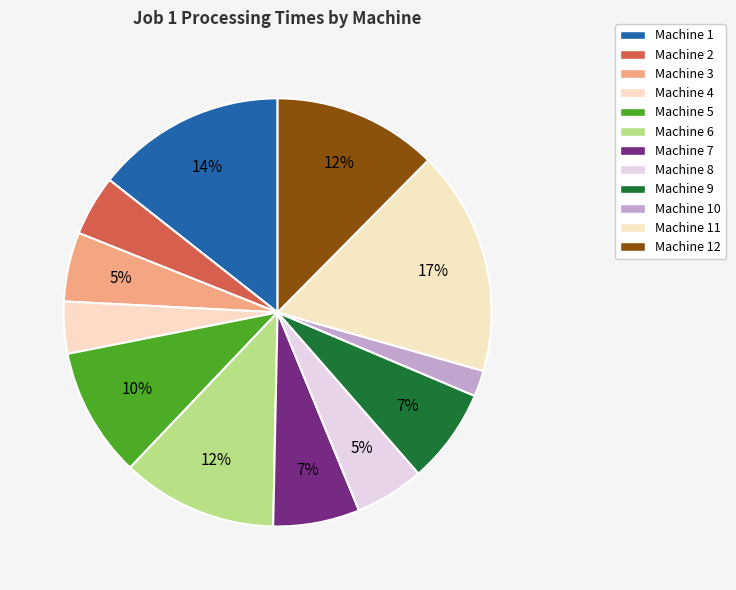

To the nearest percent, what is the combined percentage of Machine 7 and Machine 9?

14%